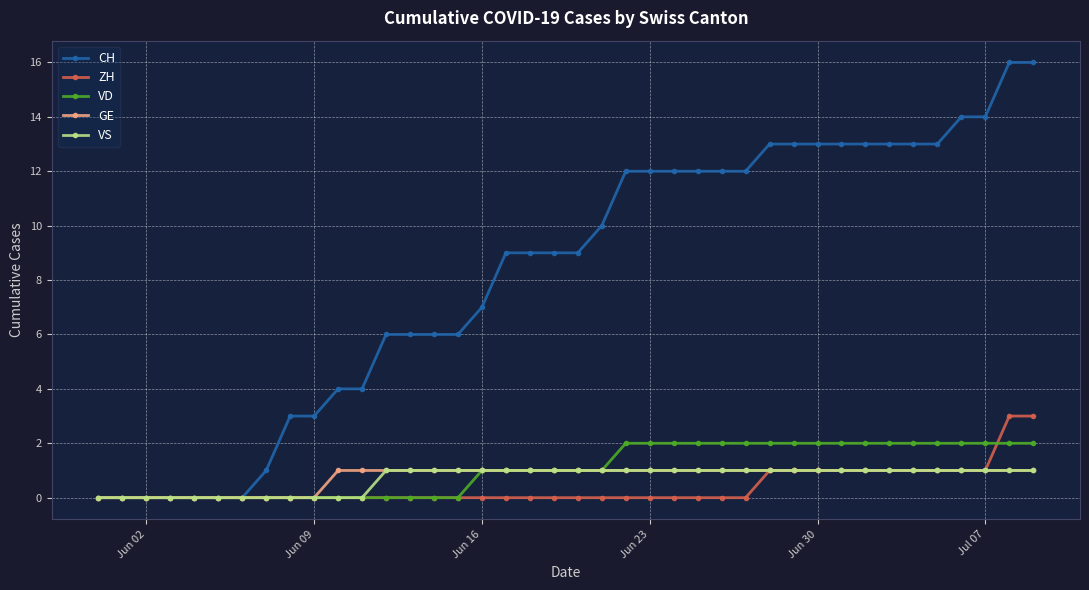

What is the value of the CH point at the 32nd from the left?

13